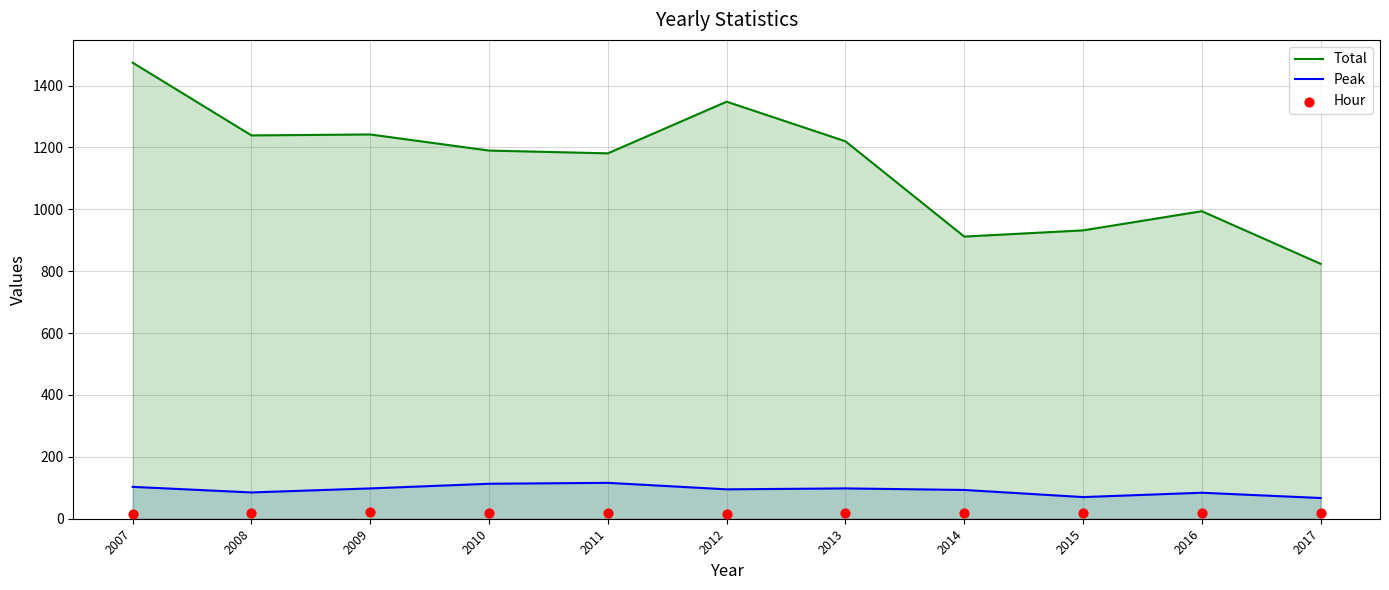

Is the value of Peak at 2007 greater than the value of Total at 2011?

No